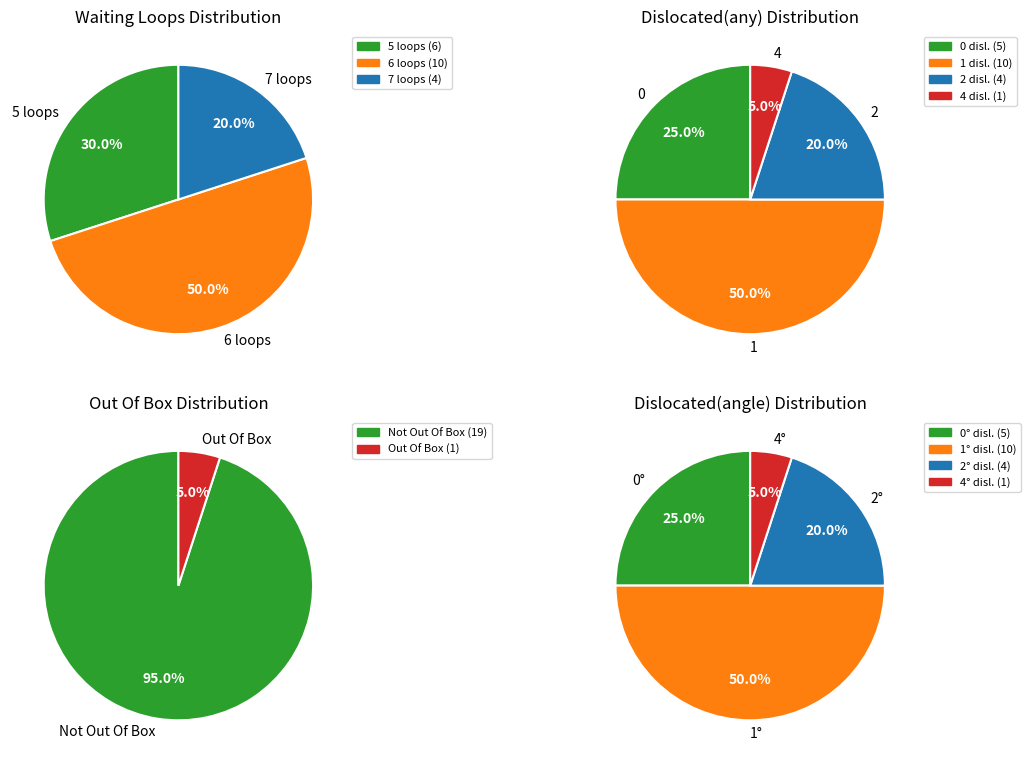

Is Dislocated(any) - 1 the majority of the pie?

No